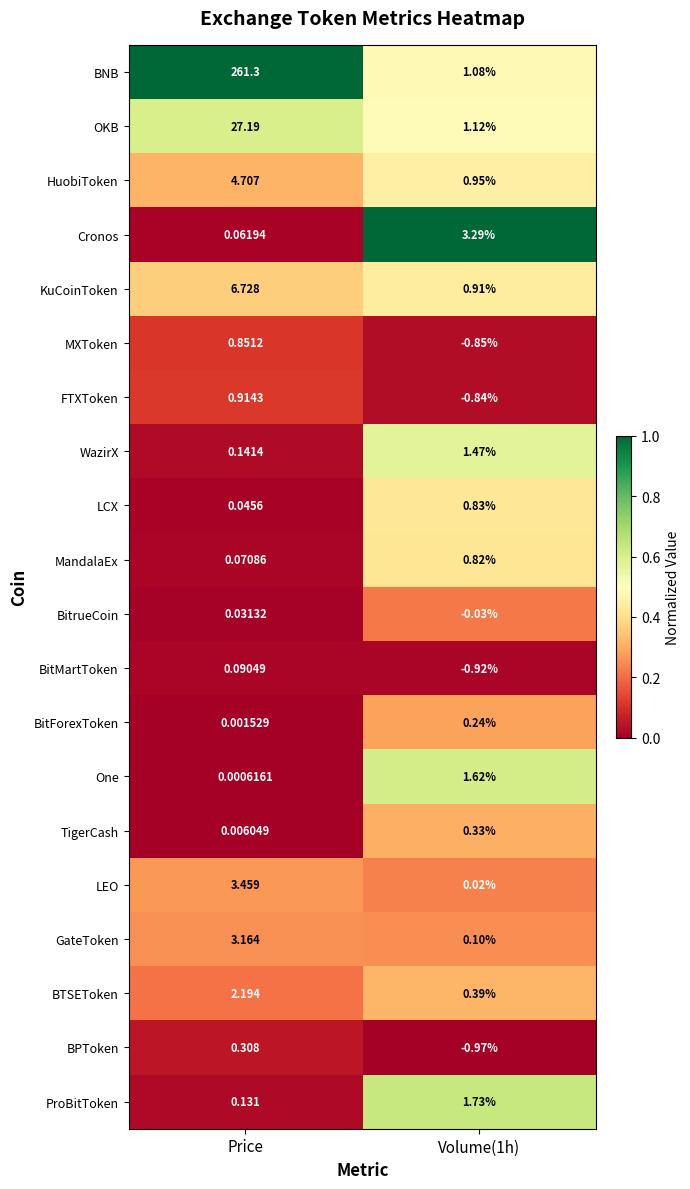

Where does the KuCoinToken series first go above 6?

Price